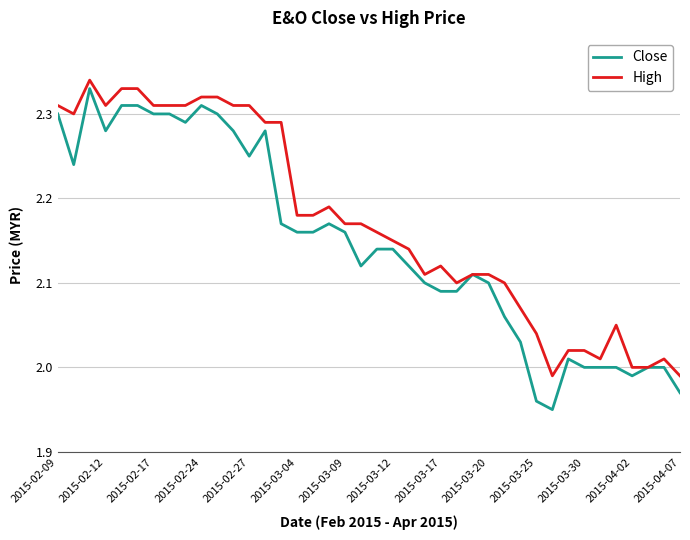

Which series has the largest total across all categories?

High